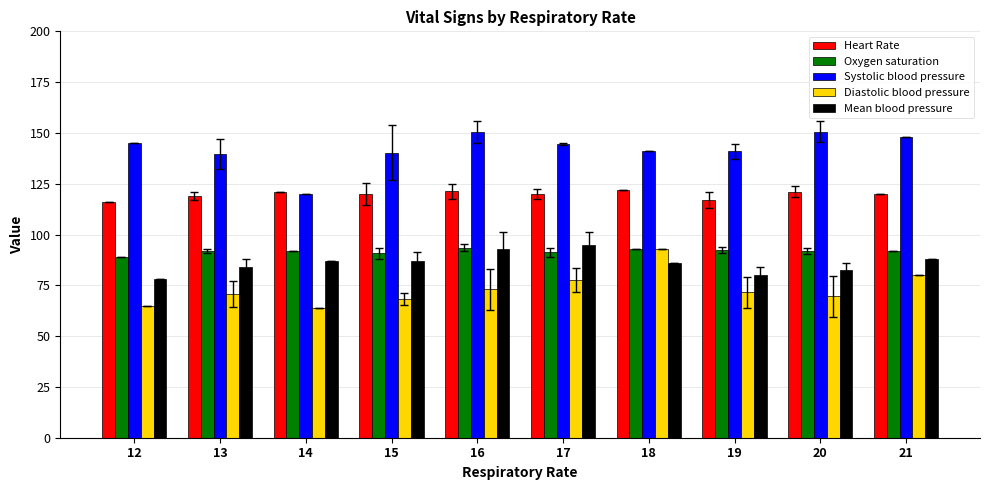

What is the difference between the highest and lowest values at 16?

77.6